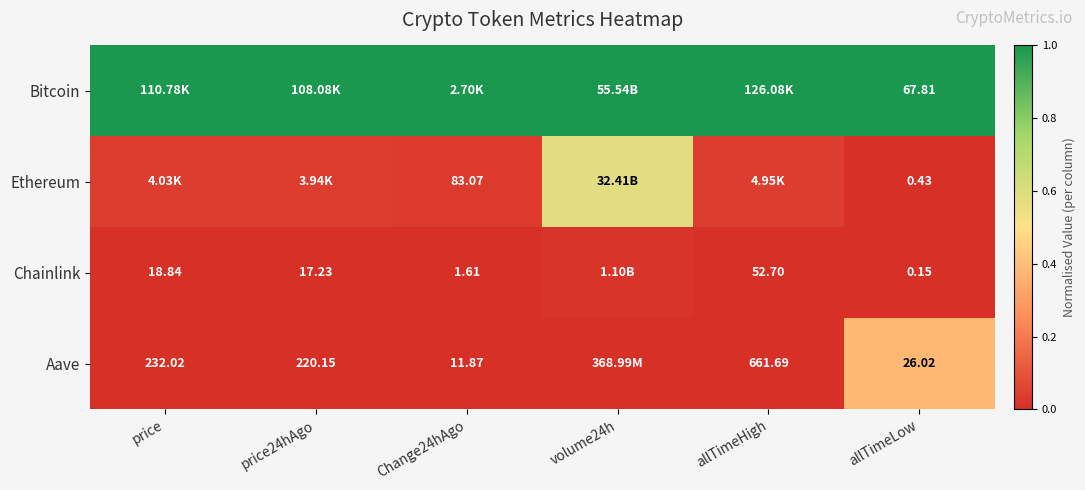

Is the value of Ethereum at allTimeLow greater than the value of Chainlink at allTimeLow?

Yes